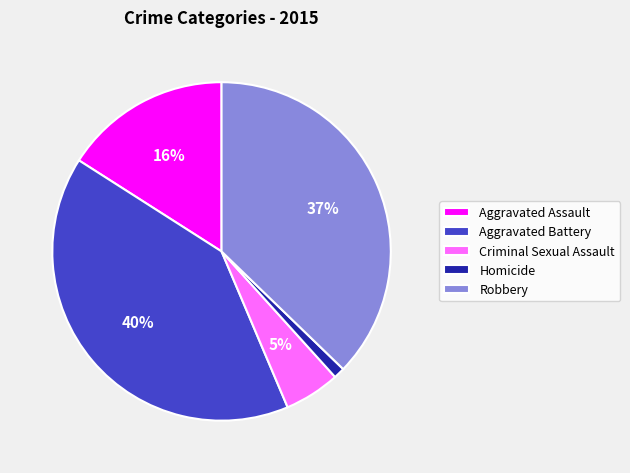

Is the sum of Aggravated Assault and Robbery greater than half?

Yes